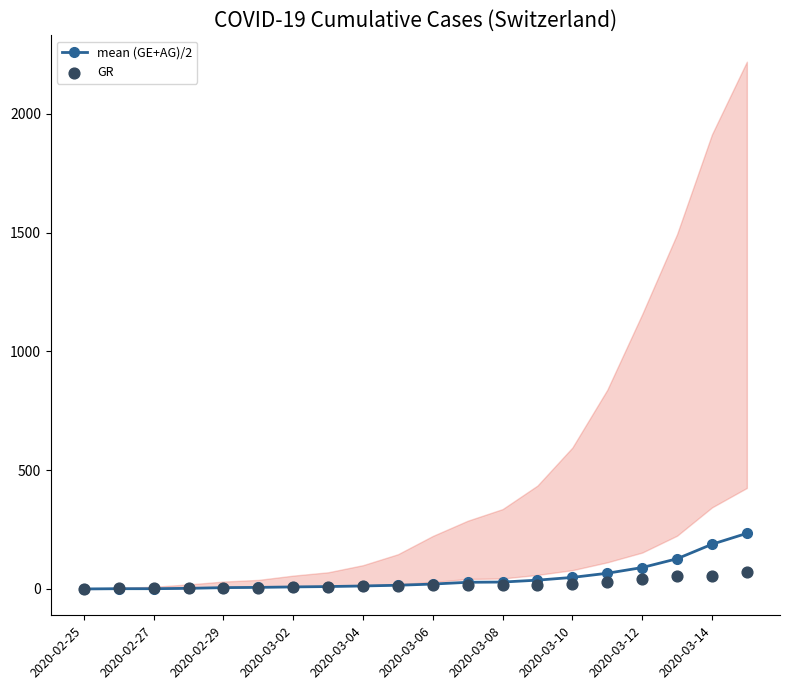

Is the value of mean (GE+AG)/2 at 2020-02-25 greater than the value of GR at 2020-02-25?

No